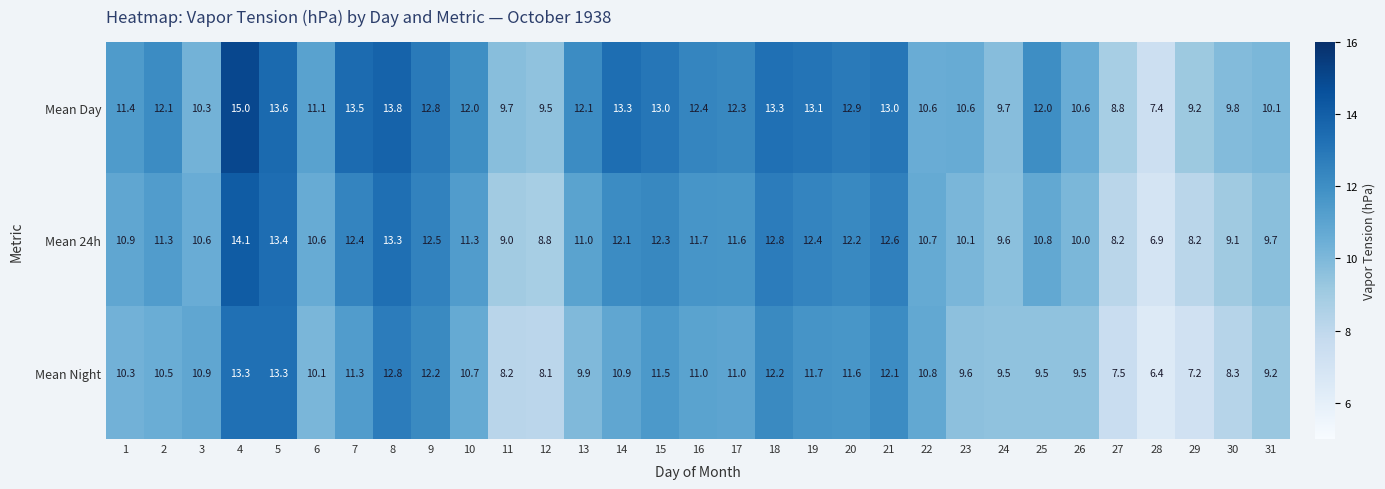

At which label is Mean Day closest to 11?

6